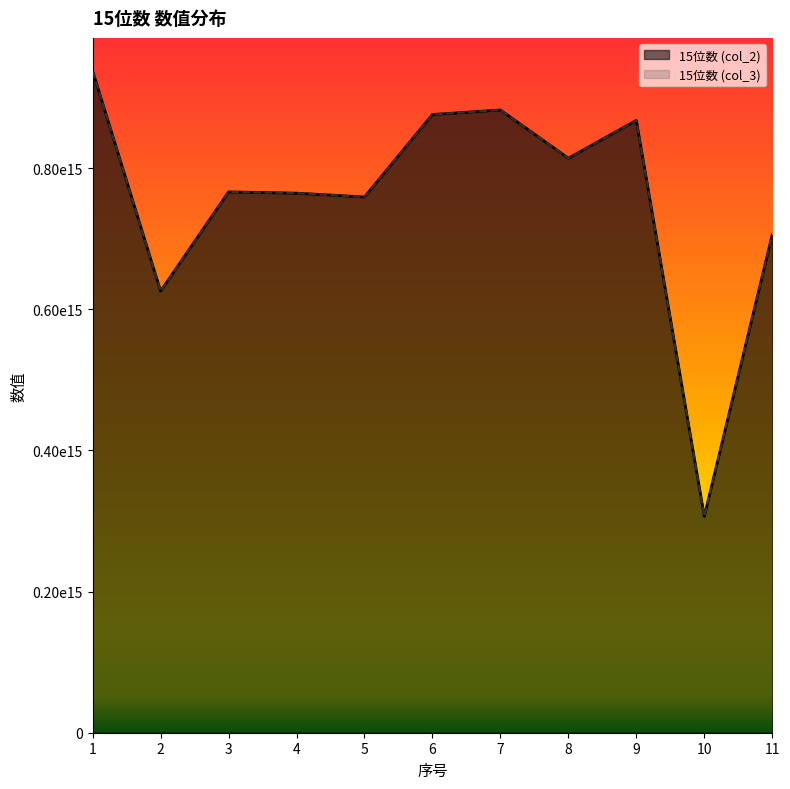

Between 2 and 4, which series saw the biggest shift?

15位数 (col_2)